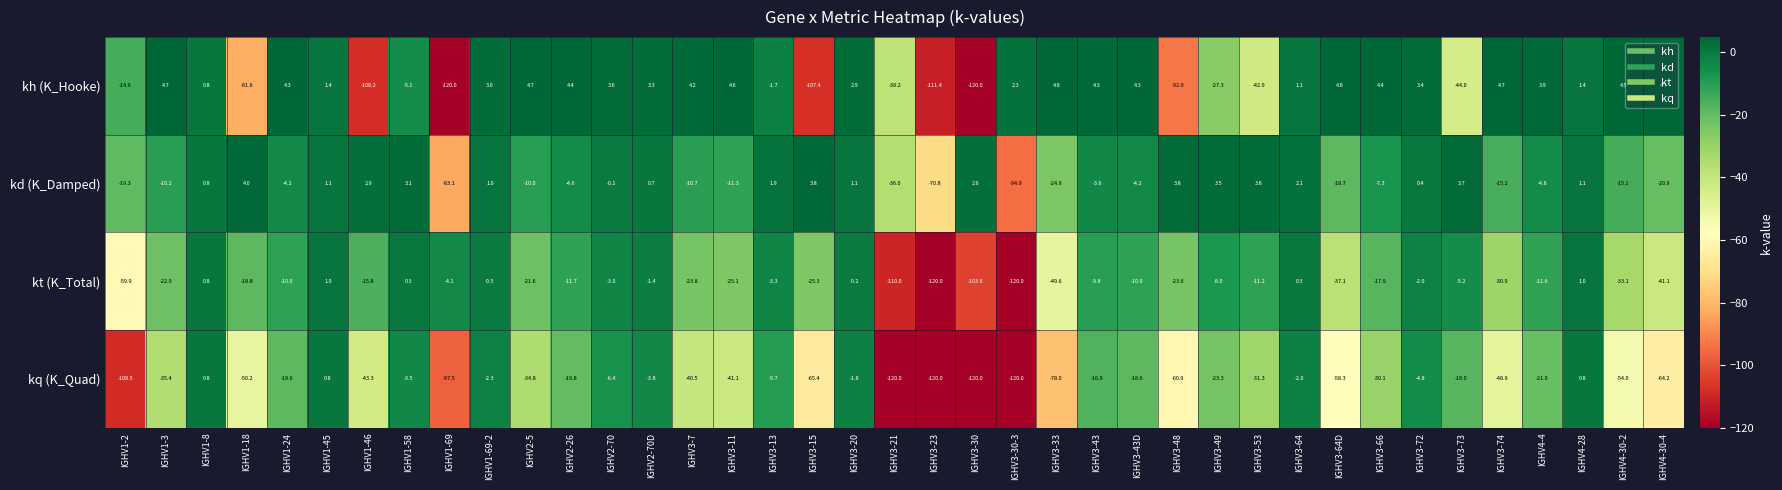

What is the difference between the maximum and minimum values in the kq (K_Quad) series?

120.8